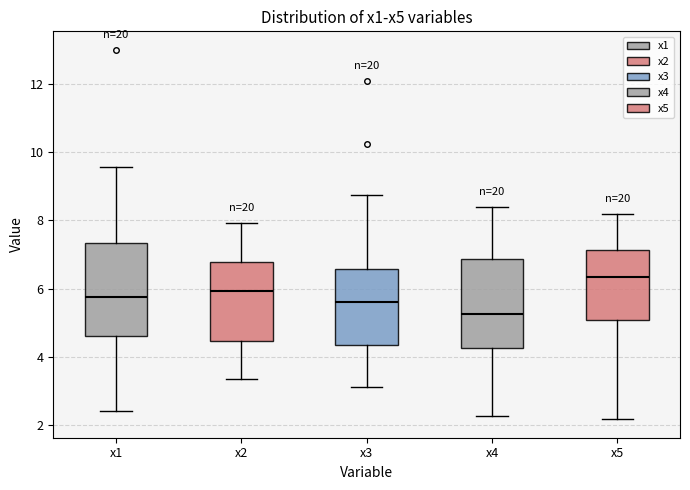

Reading left to right, read every box against the y-axis: the position of its median line, the range the box covers, and the ends of its whiskers. The values are not printed on the chart, so give them approximately, as read against the axis.

x1: median 5.8, box 4.6 to 7.4, whiskers 2.4 to 9.6
x2: median 6.0, box 4.4 to 6.8, whiskers 3.4 to 8.0
x3: median 5.6, box 4.4 to 6.6, whiskers 3.2 to 8.8
x4: median 5.2, box 4.2 to 6.8, whiskers 2.2 to 8.4
x5: median 6.4, box 5.0 to 7.2, whiskers 2.2 to 8.2